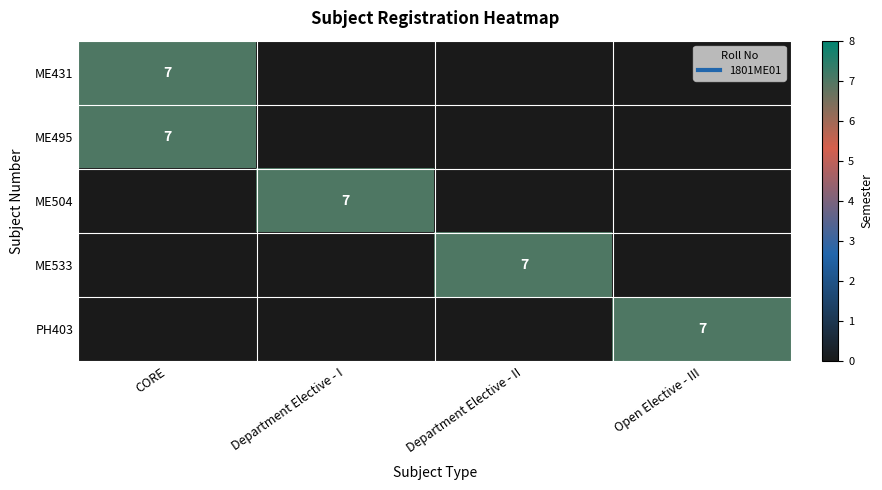

List the labels in order of PH403 value, largest first.

Open Elective - III, CORE, Department Elective - I, Department Elective - II